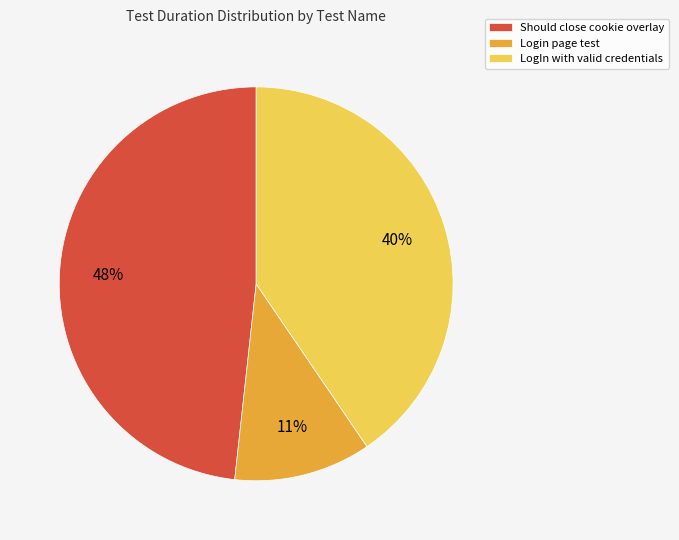

Is there a majority slice in this chart?

No